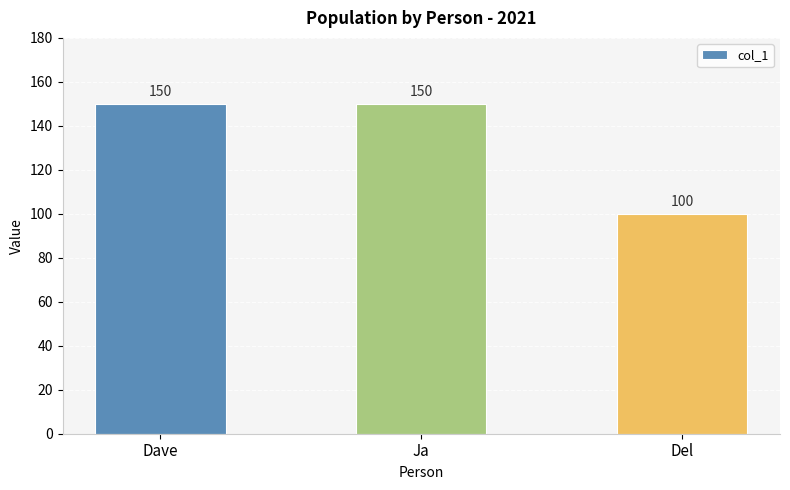

Reading left to right, list all the values displayed in this chart.

150	150	100